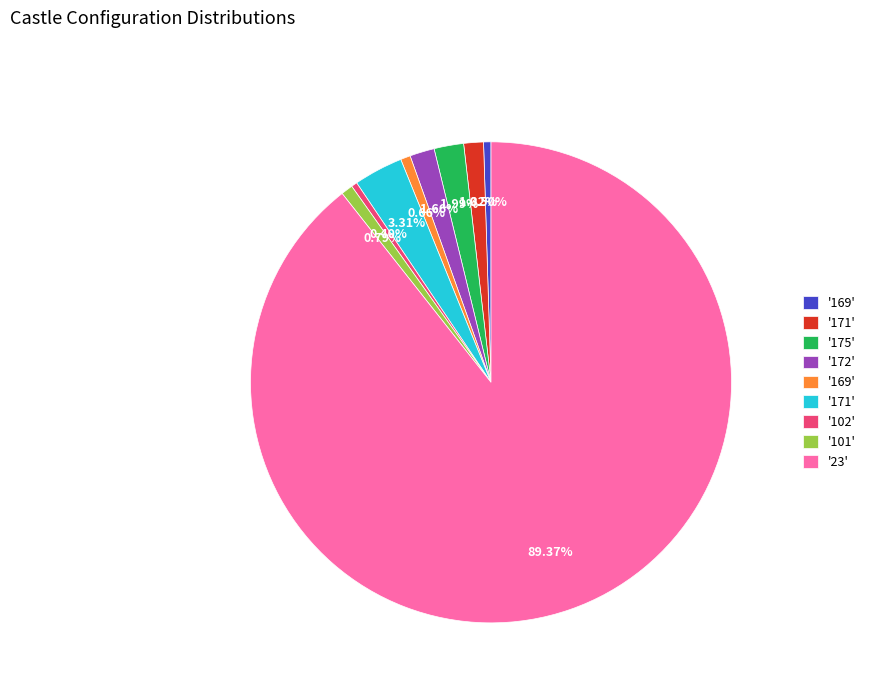

Does any single category account for the majority?

Yes